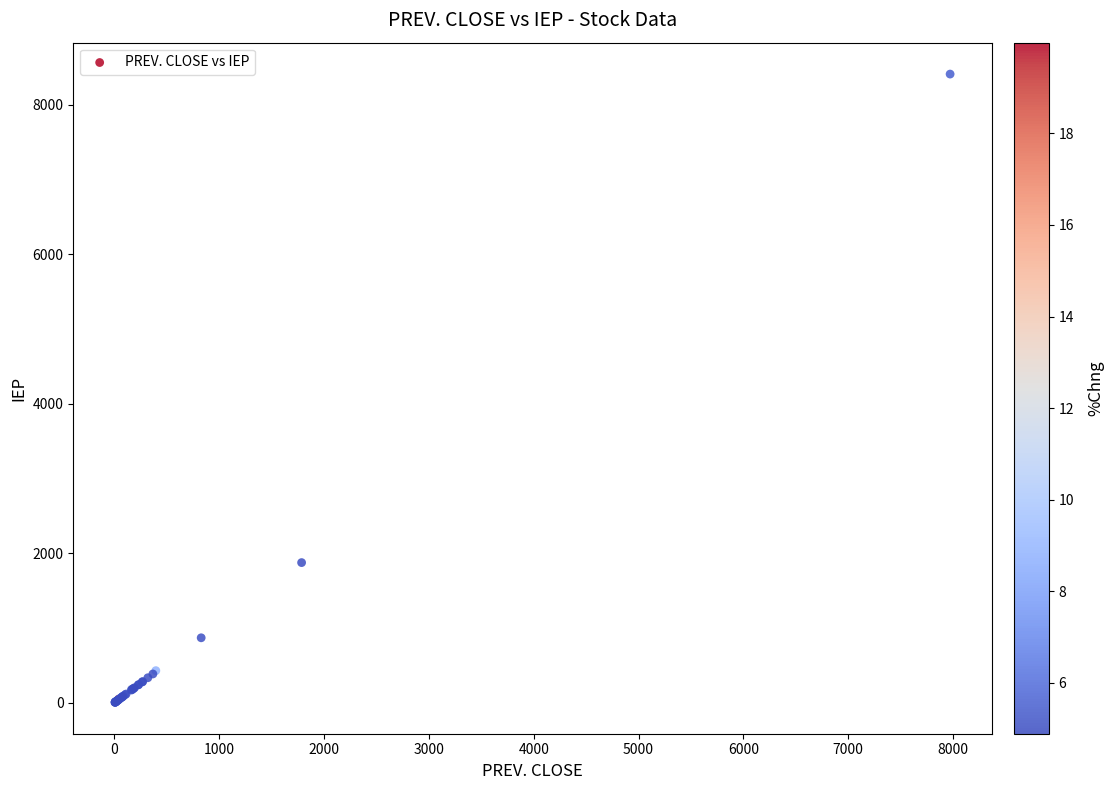

What Y value in the scatter plot is closest to 4207?

1875.1